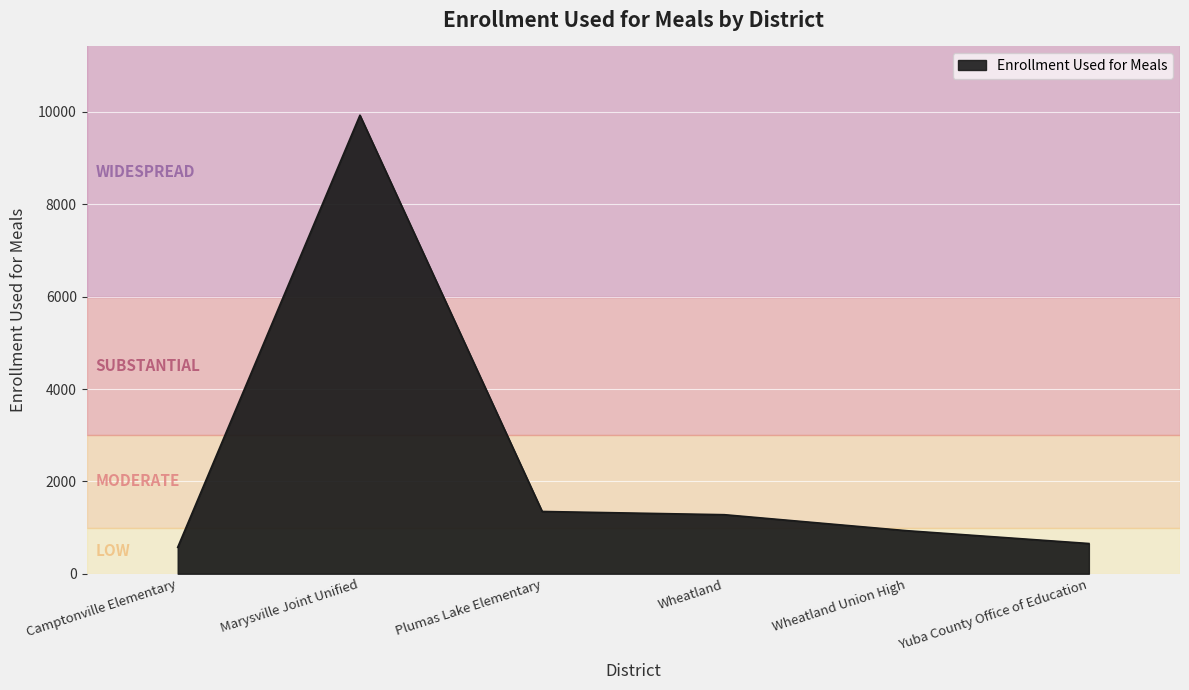

True or false: the data has more than 0 interior local peaks.

True